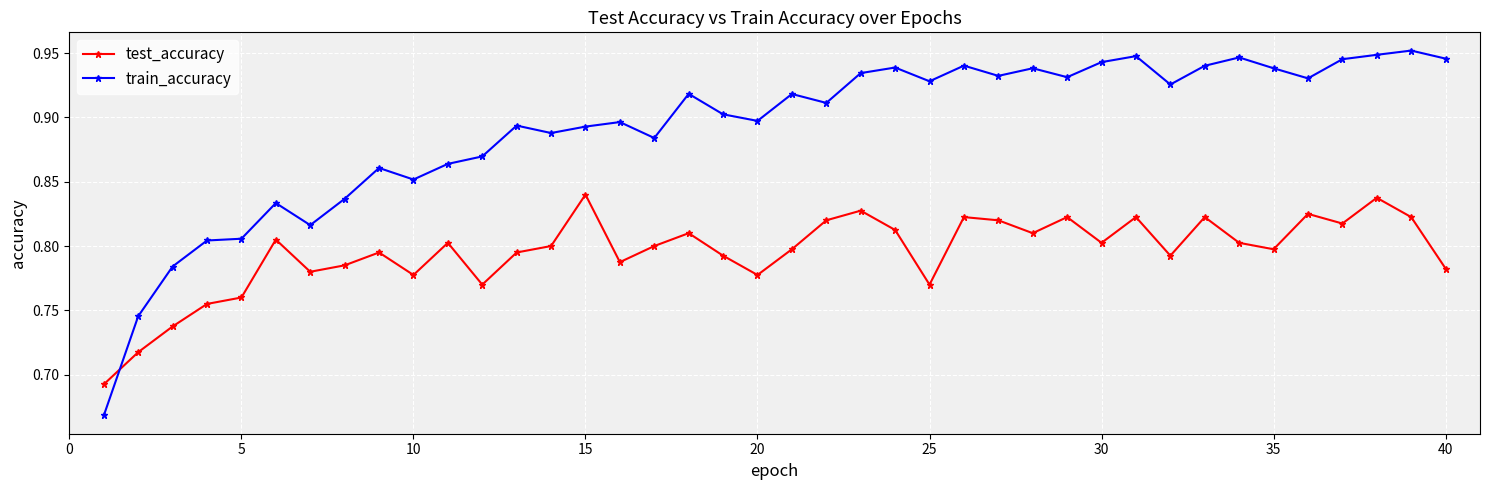

Rank the series by their average value, from highest to lowest.

train_accuracy, test_accuracy